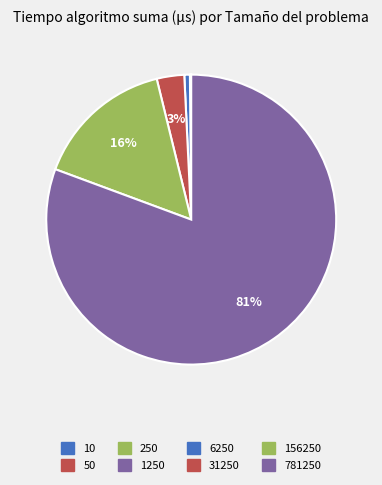

What is the largest slice in the pie chart?

781250